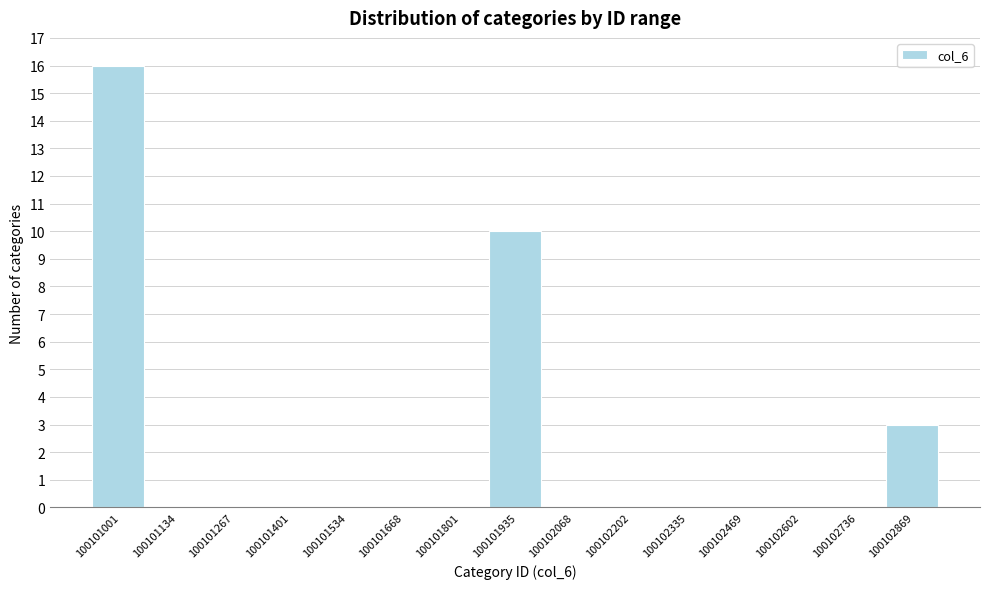

Reading right to left, transcribe all the data shown in this chart.

100102869=3	100102736=0	100102602=0	100102469=0	100102335=0	100102202=0	100102068=0	100101935=10	100101801=0	100101668=0	100101534=0	100101401=0	100101267=0	100101134=0	100101001=16